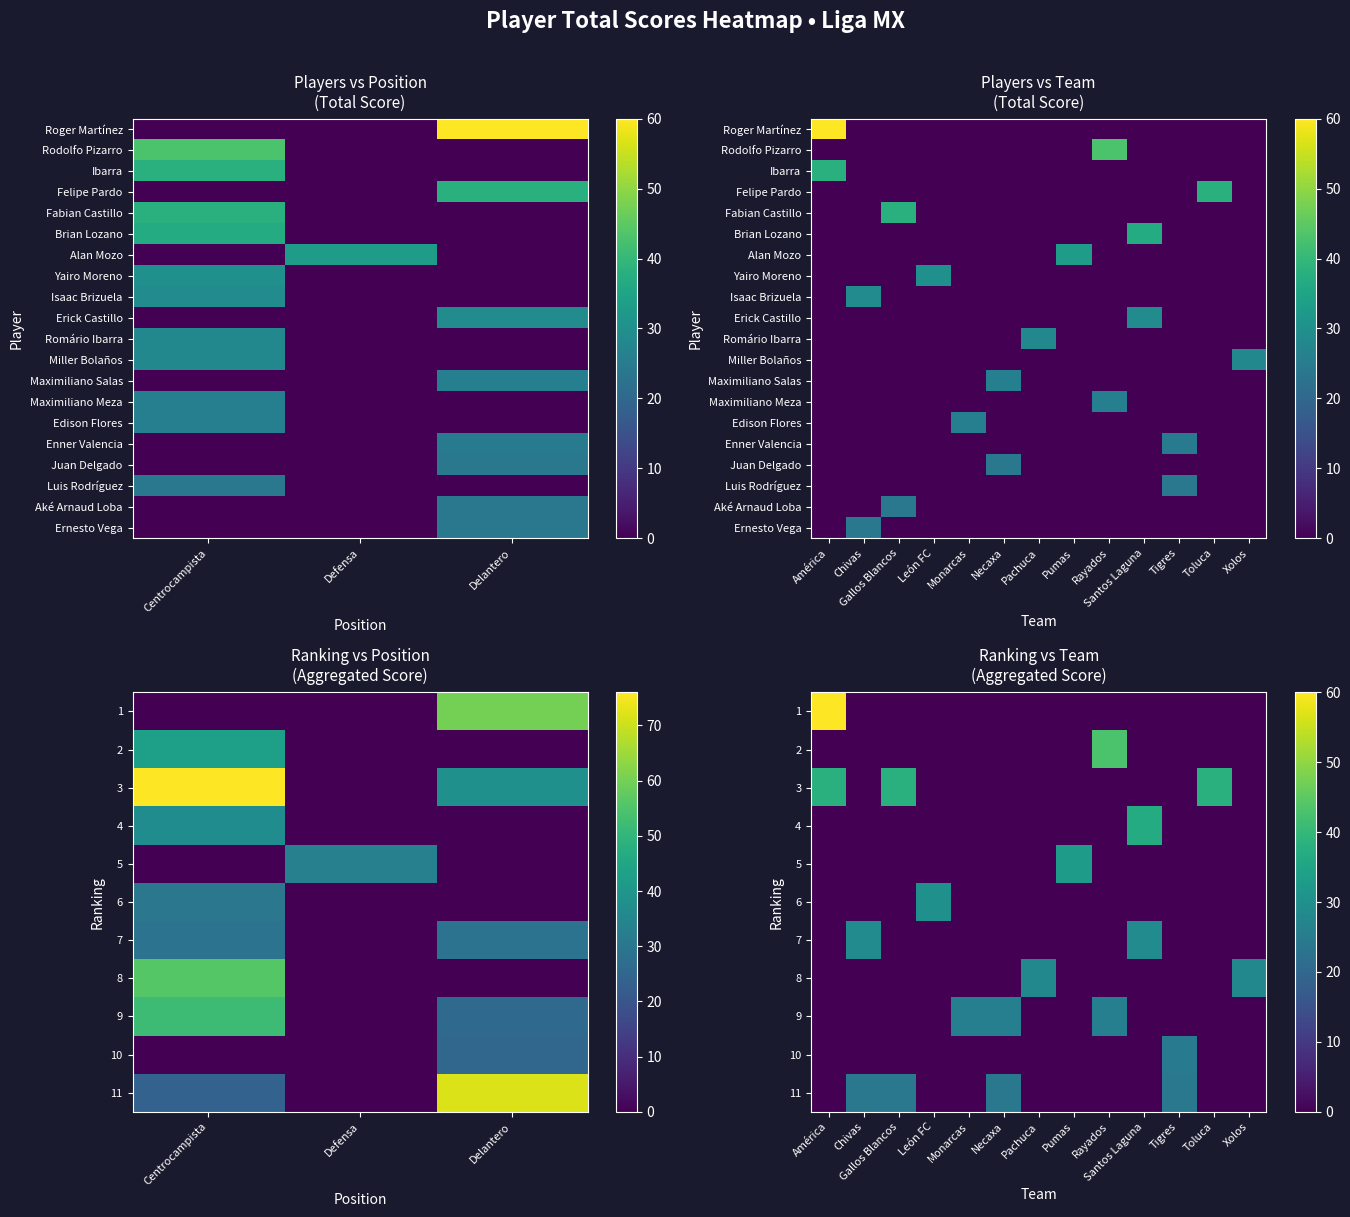

Between Necaxa and Toluca, which is larger?

Necaxa